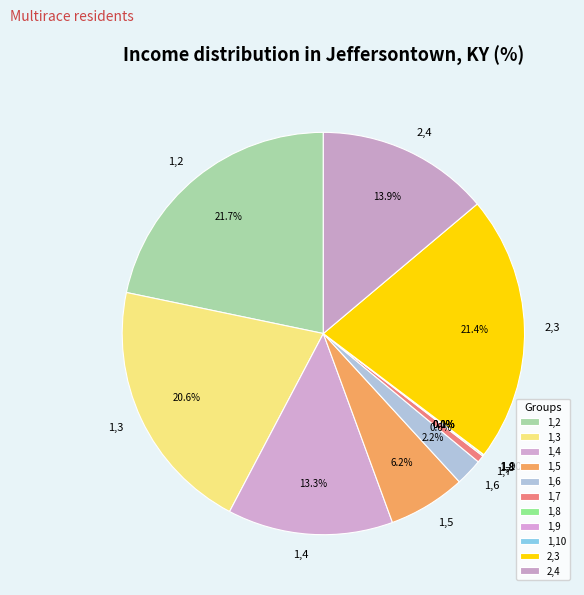

What percentage is NOT represented by 1,4?

86.7%